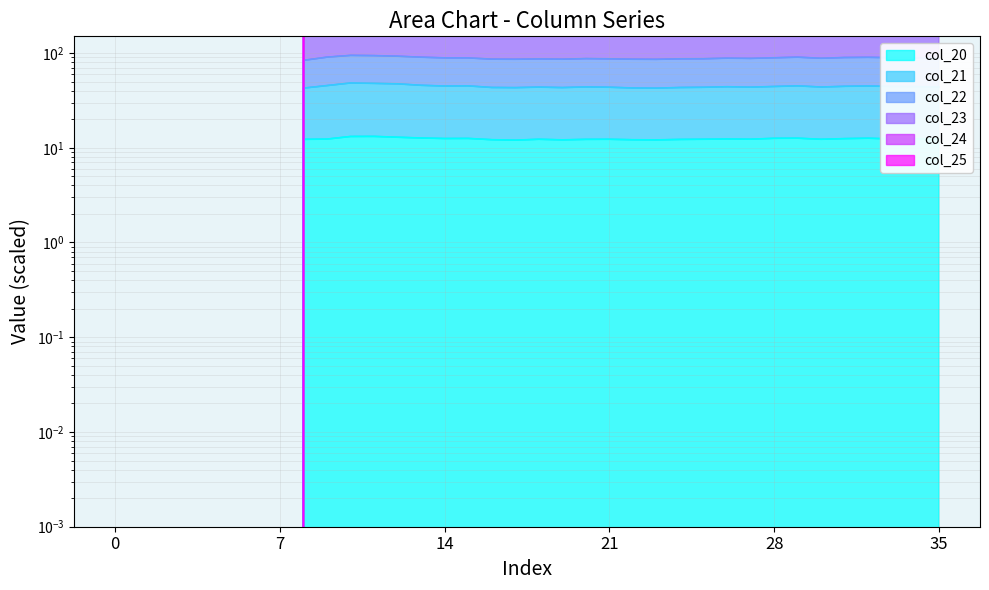

Is the value of col_20 at 29 greater than the value of col_21 at 33?

No